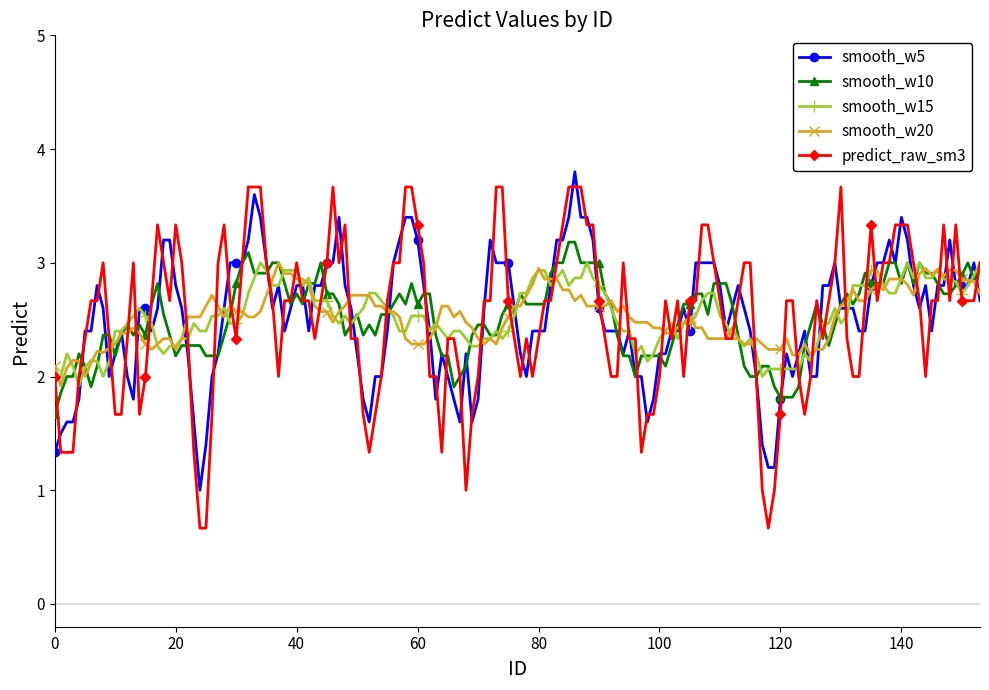

Which series has the largest range (max minus min)?

predict_raw_sm3